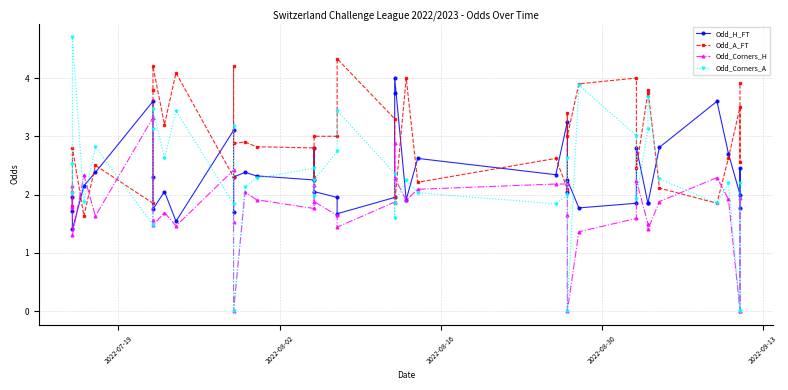

Which series has the widest spread of values?

Odd_Corners_A